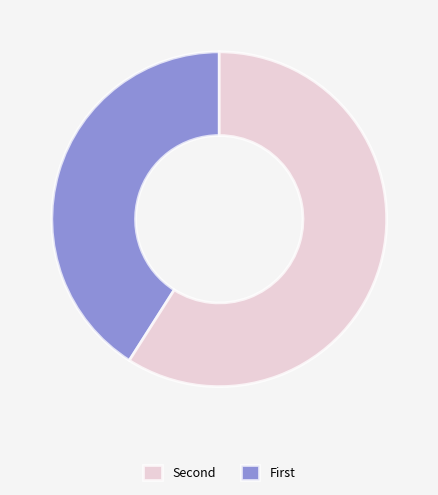

Is there any slice that represents more than half of the pie?

Yes